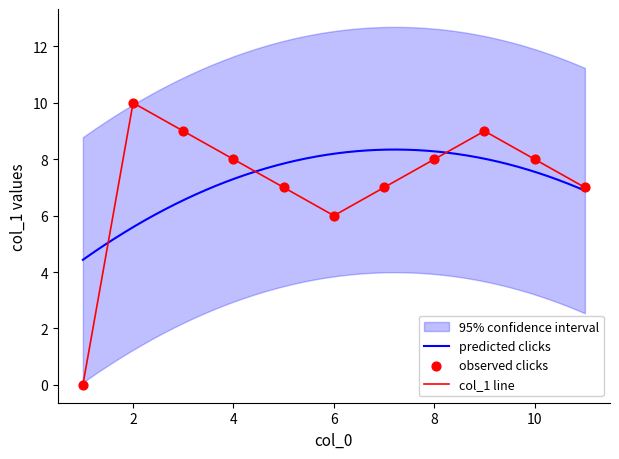

What value does the col_1 line series have at 2?

10